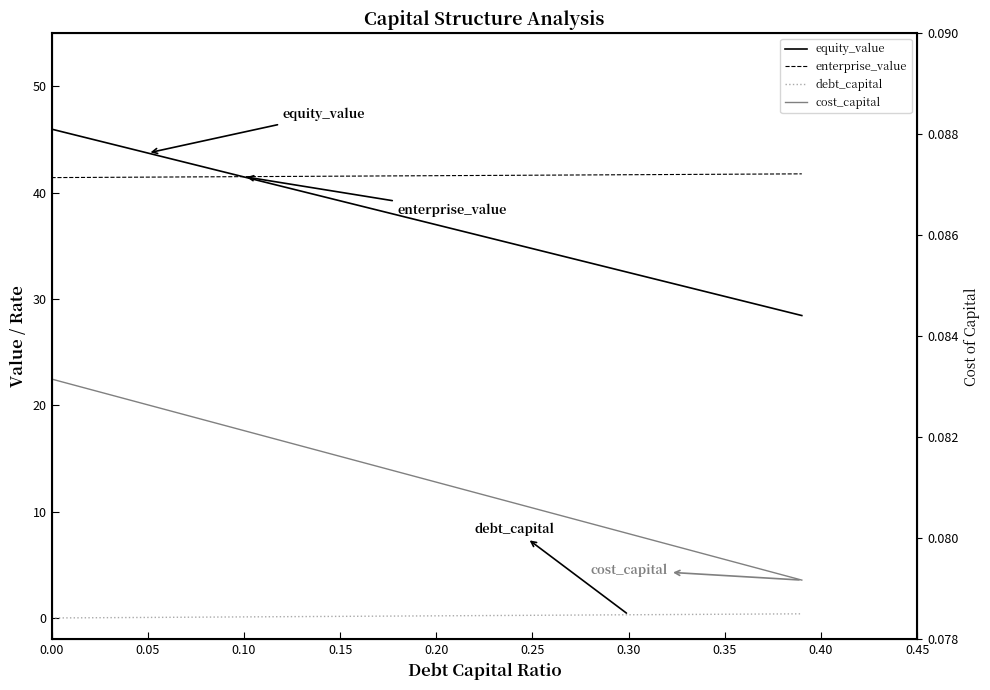

What is the lowest value of the equity_value series?

28.5